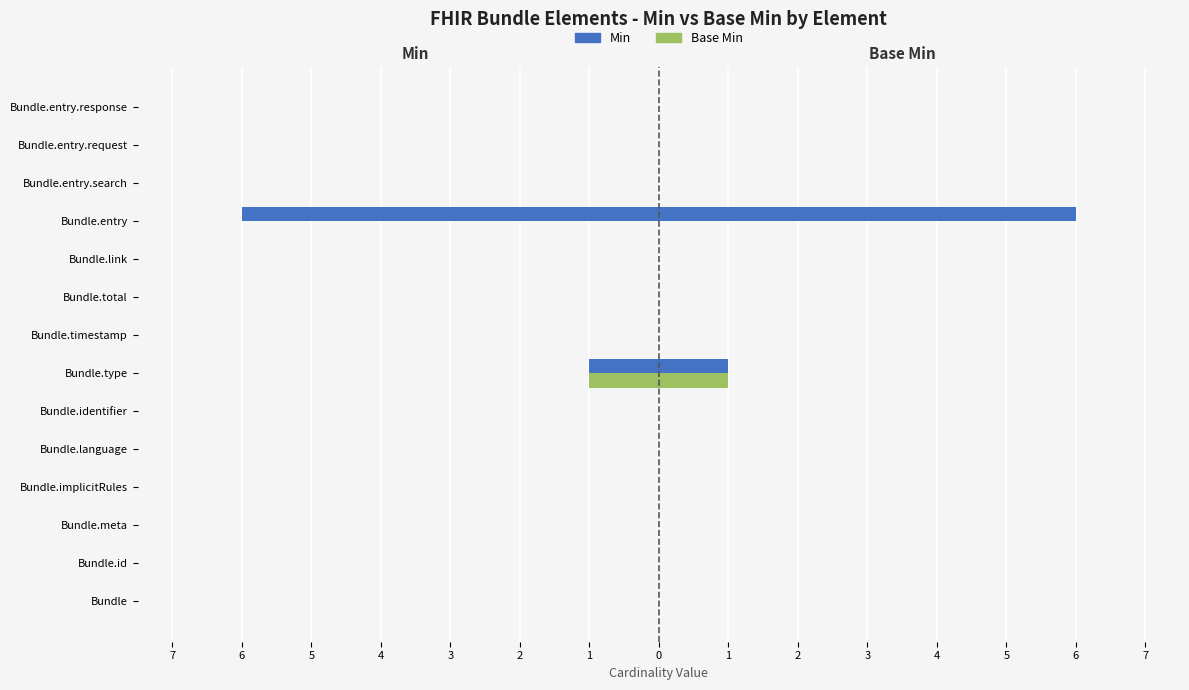

How many bars are there in total?

28